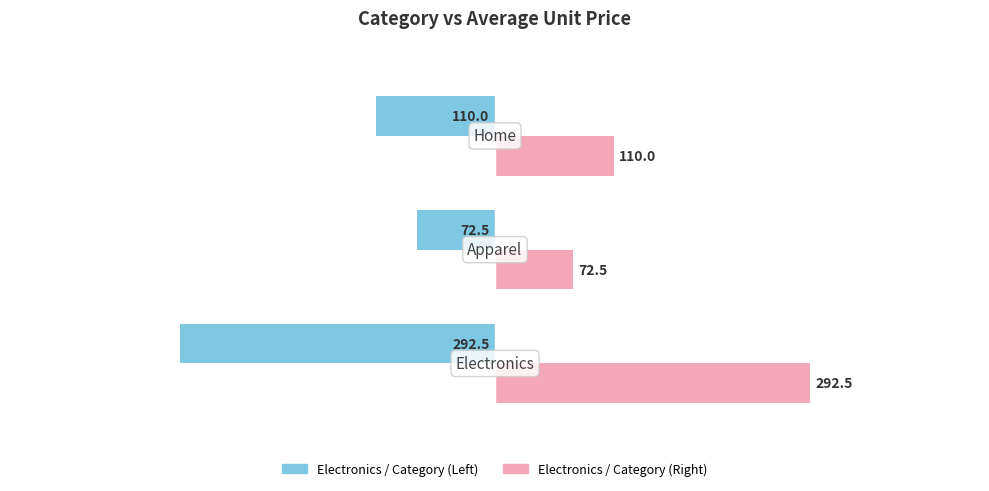

What is the maximum value shown in the chart?

292.5